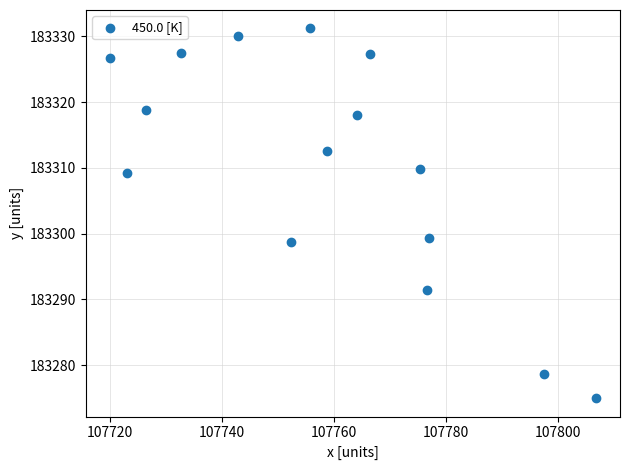

What is the range of X values (max minus min)?

86.7